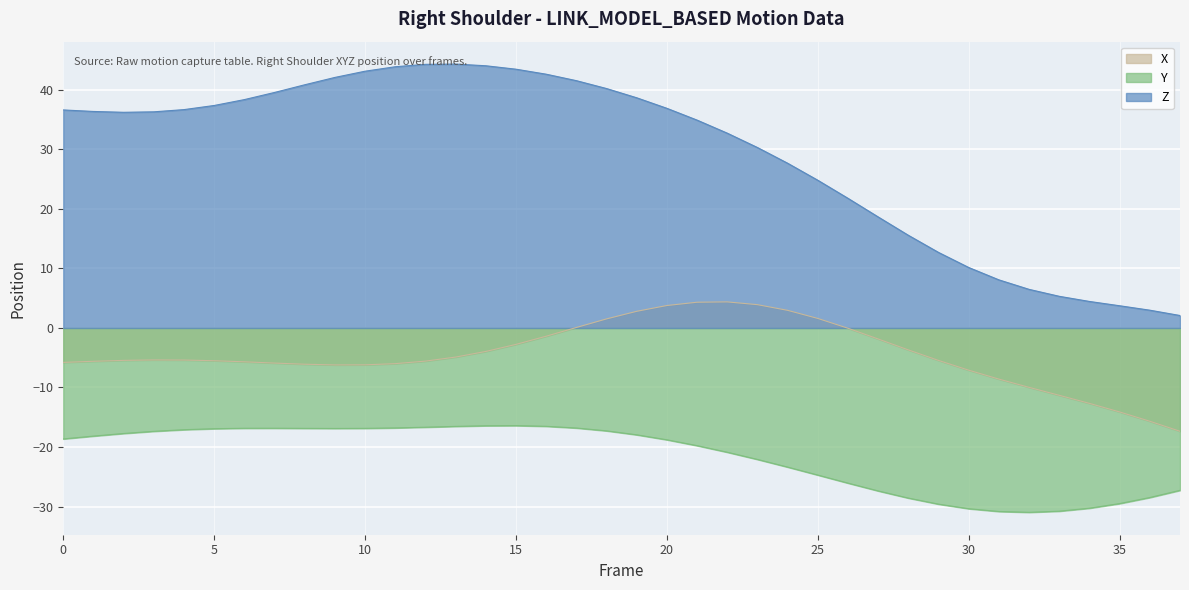

How many data points does each series have?

38